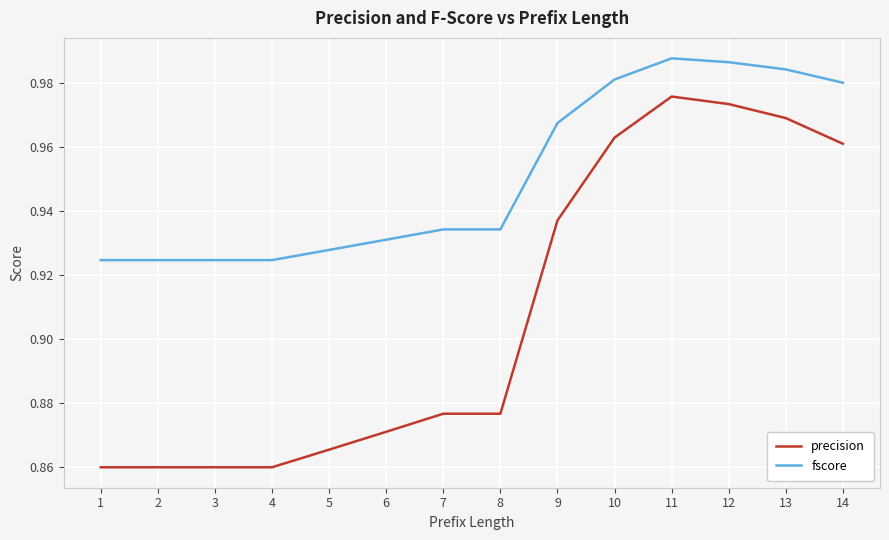

True or false: fscore and precision cross at least once.

False